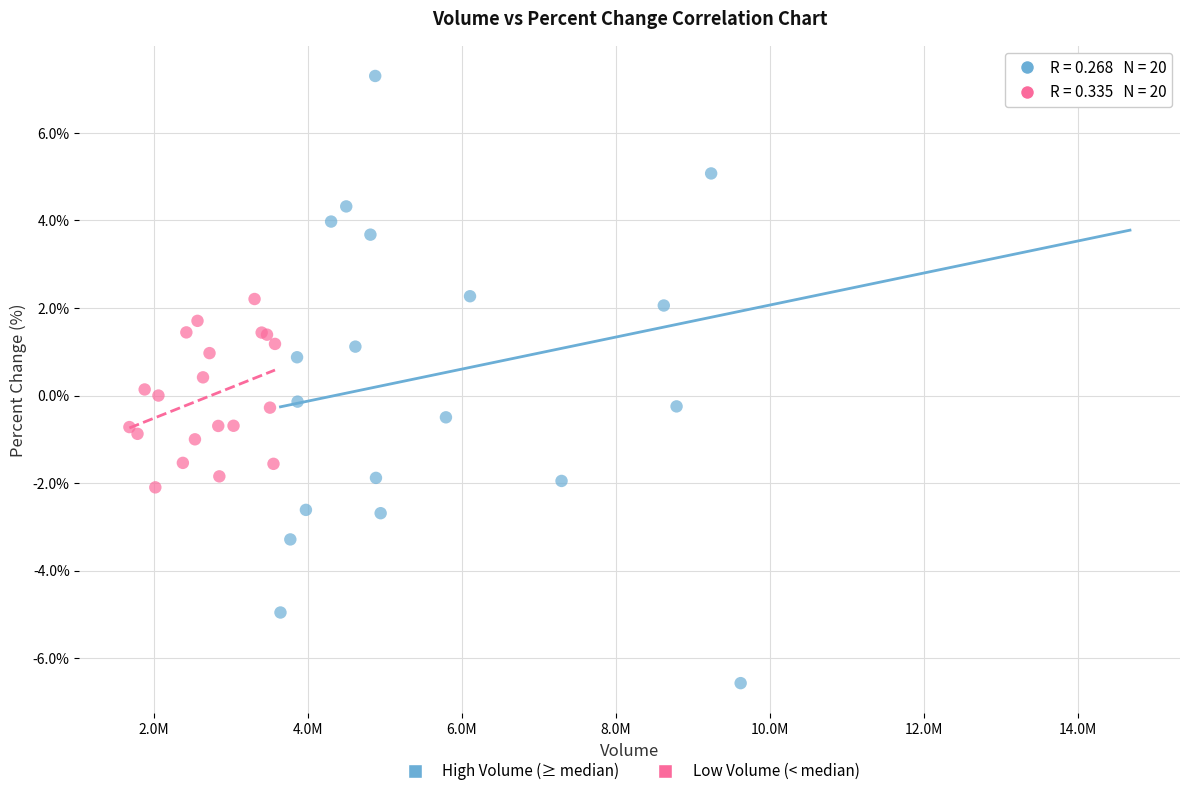

Which series has the largest Y range (max minus min)?

High Volume (≥ median)